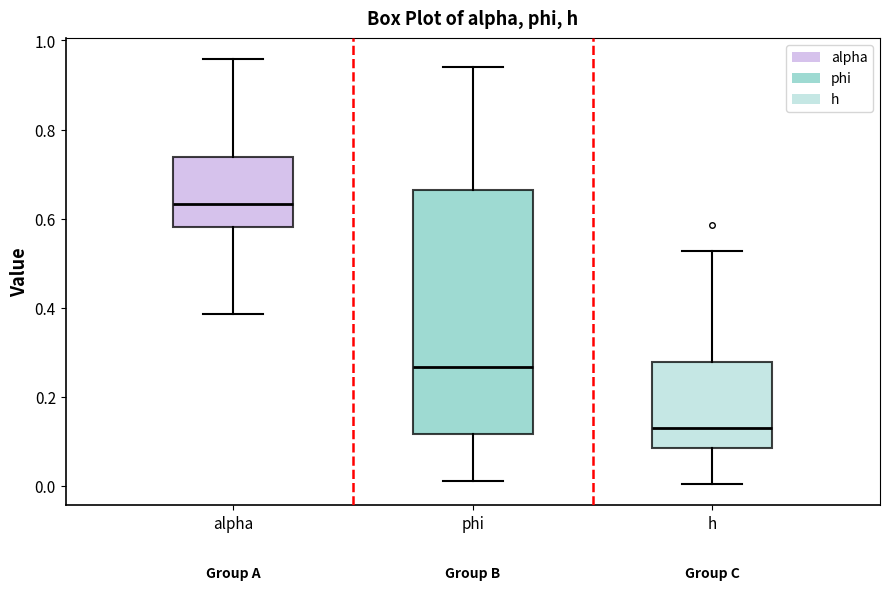

Where does the lower whisker of the box for phi end on the y-axis? The values are not printed on the chart, so give them approximately, as read against the axis.

0.02